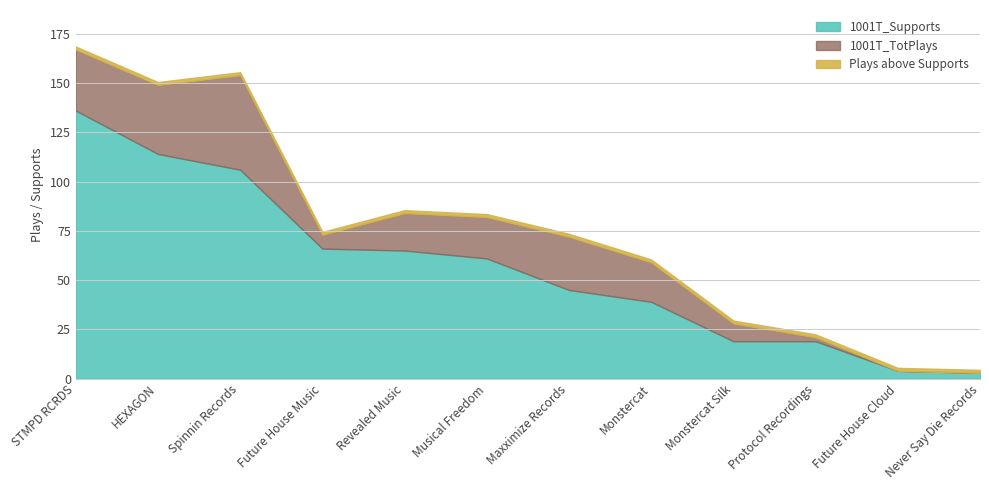

What is the lowest value of the 1001T_TotPlays series?

3